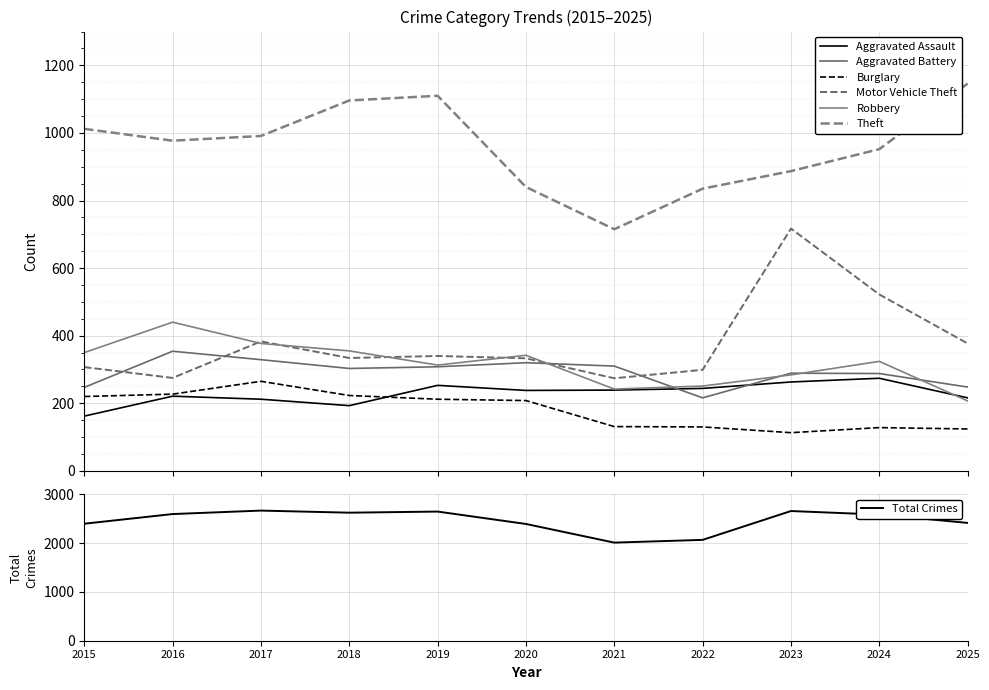

Reading left to right, list all the values displayed in this chart.

Aggravated Assault: 162	221	212	193	253	238	239	244	263	274	216
Aggravated Battery: 247	354	329	303	308	320	310	216	289	288	248
Burglary: 220	227	265	223	212	208	131	130	113	128	124
Motor Vehicle Theft: 307	275	383	334	340	333	274	299	717	522	377
Robbery: 350	440	377	355	313	342	242	251	284	324	207
Theft: 1012	977	991	1096	1110	840	715	835	887	952	1146